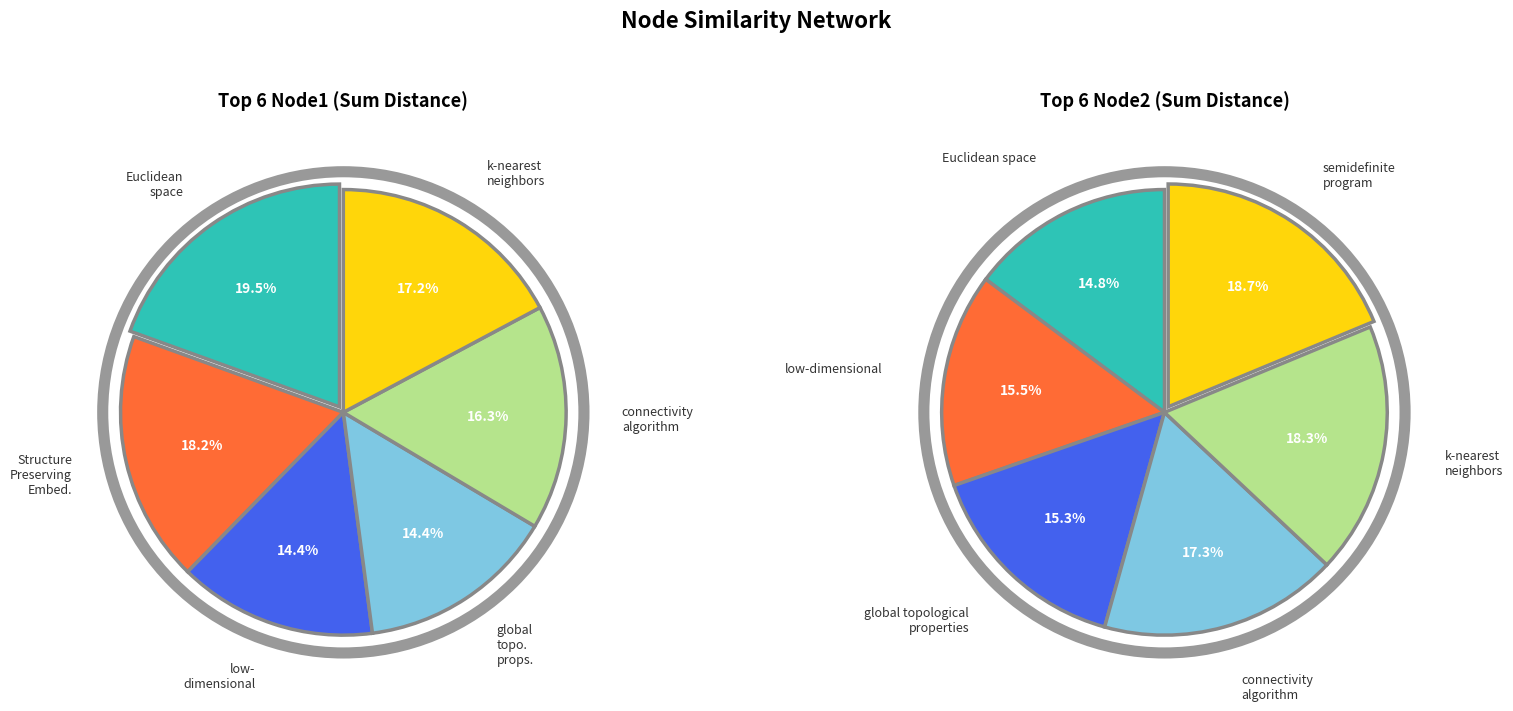

Combined, do global topological properties and connectivity algorithm account for over 50%?

No